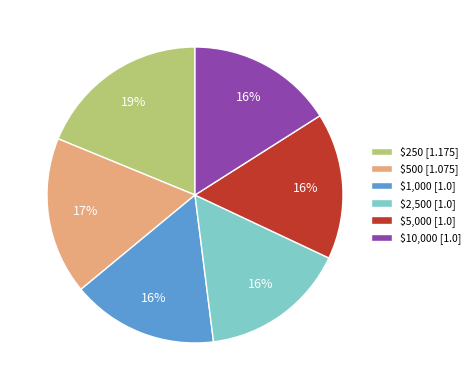

How many segments does this pie chart have?

6